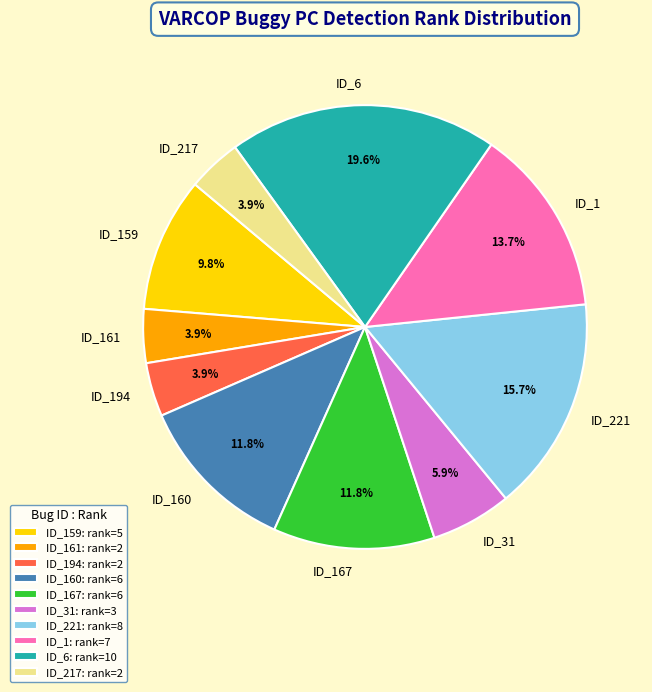

Between ID_221 and ID_167, which is larger?

ID_221